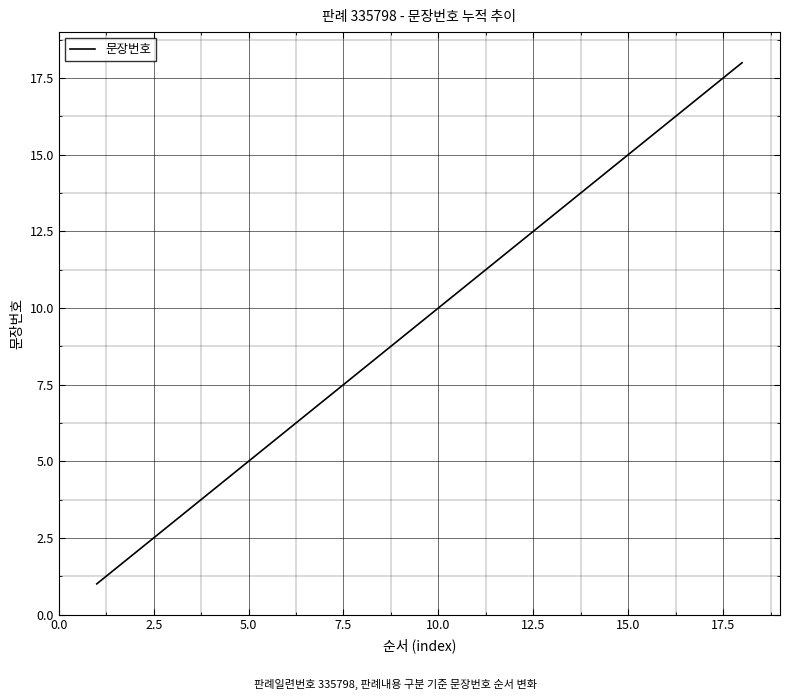

How many lines are shown in the chart?

1